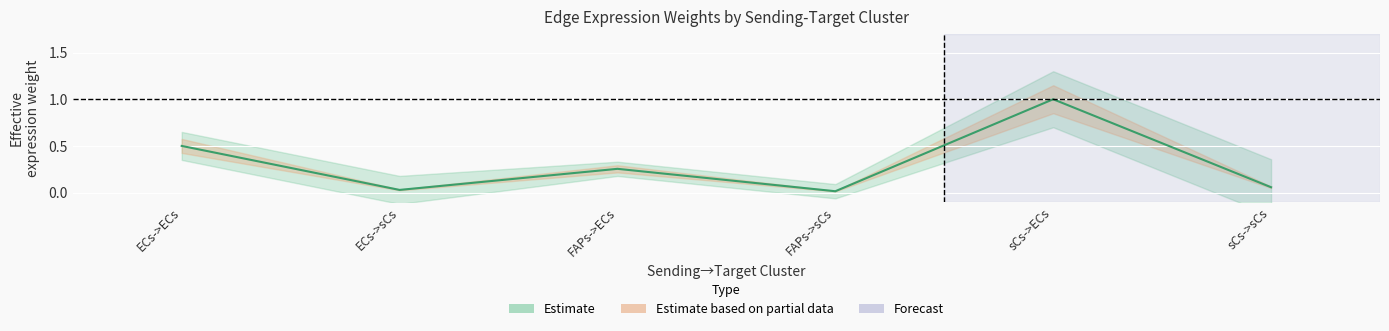

Where is the data nearest to the value 0?

FAPs->sCs